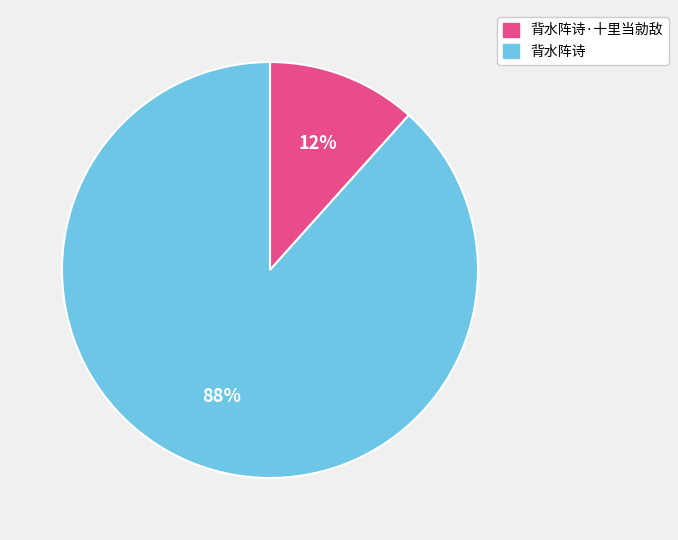

To the nearest percent, what is the average slice percentage?

50%